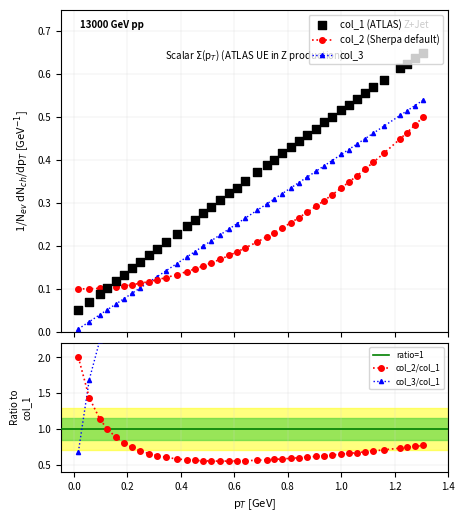

What is the highest value of the col_2/col_1 series?

2.0